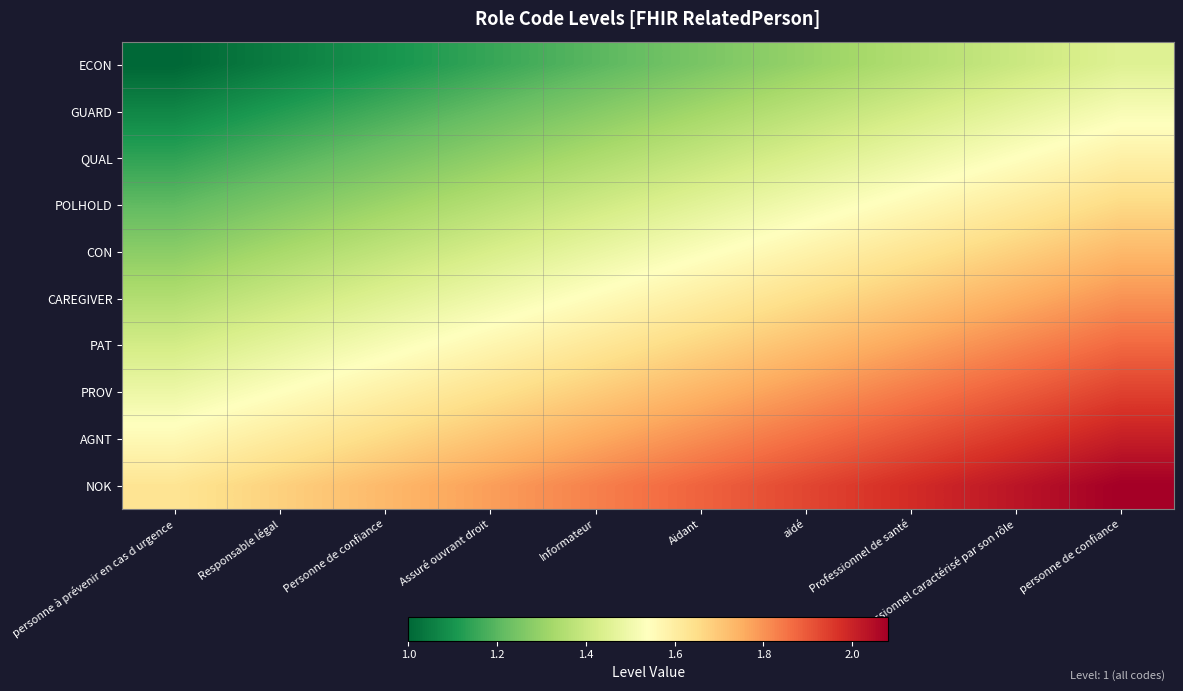

Reading left to right, transcribe all the data shown in this chart.

ECON: personne à prévenir en cas d urgence=1.0	Responsable légal=1.1	Personne de confiance=1.1	Assuré ouvrant droit=1.1	Informateur=1.2	Aidant=1.2	aidé=1.3	Professionnel de santé=1.4	Professionnel caractérisé par son rôle=1.4	personne de confiance=1.4
GUARD: personne à prévenir en cas d urgence=1.1	Responsable légal=1.1	Personne de confiance=1.2	Assuré ouvrant droit=1.2	Informateur=1.3	Aidant=1.3	aidé=1.4	Professionnel de santé=1.4	Professionnel caractérisé par son rôle=1.5	personne de confiance=1.5
QUAL: personne à prévenir en cas d urgence=1.1	Responsable légal=1.2	Personne de confiance=1.2	Assuré ouvrant droit=1.3	Informateur=1.3	Aidant=1.4	aidé=1.4	Professionnel de santé=1.5	Professionnel caractérisé par son rôle=1.5	personne de confiance=1.6
POLHOLD: personne à prévenir en cas d urgence=1.2	Responsable légal=1.3	Personne de confiance=1.3	Assuré ouvrant droit=1.4	Informateur=1.4	Aidant=1.5	aidé=1.5	Professionnel de santé=1.6	Professionnel caractérisé par son rôle=1.6	personne de confiance=1.7
CON: personne à prévenir en cas d urgence=1.3	Responsable légal=1.3	Personne de confiance=1.4	Assuré ouvrant droit=1.4	Informateur=1.5	Aidant=1.5	aidé=1.6	Professionnel de santé=1.6	Professionnel caractérisé par son rôle=1.7	personne de confiance=1.7
CAREGIVER: personne à prévenir en cas d urgence=1.4	Responsable légal=1.4	Personne de confiance=1.4	Assuré ouvrant droit=1.5	Informateur=1.6	Aidant=1.6	aidé=1.6	Professionnel de santé=1.7	Professionnel caractérisé par son rôle=1.8	personne de confiance=1.8
PAT: personne à prévenir en cas d urgence=1.4	Responsable légal=1.5	Personne de confiance=1.5	Assuré ouvrant droit=1.6	Informateur=1.6	Aidant=1.7	aidé=1.7	Professionnel de santé=1.8	Professionnel caractérisé par son rôle=1.8	personne de confiance=1.9
PROV: personne à prévenir en cas d urgence=1.5	Responsable légal=1.5	Personne de confiance=1.6	Assuré ouvrant droit=1.6	Informateur=1.7	Aidant=1.7	aidé=1.8	Professionnel de santé=1.8	Professionnel caractérisé par son rôle=1.9	personne de confiance=1.9
AGNT: personne à prévenir en cas d urgence=1.6	Responsable légal=1.6	Personne de confiance=1.7	Assuré ouvrant droit=1.7	Informateur=1.8	Aidant=1.8	aidé=1.9	Professionnel de santé=1.9	Professionnel caractérisé par son rôle=2.0	personne de confiance=2.0
NOK: personne à prévenir en cas d urgence=1.6	Responsable légal=1.7	Personne de confiance=1.7	Assuré ouvrant droit=1.8	Informateur=1.8	Aidant=1.9	aidé=1.9	Professionnel de santé=2.0	Professionnel caractérisé par son rôle=2.0	personne de confiance=2.1